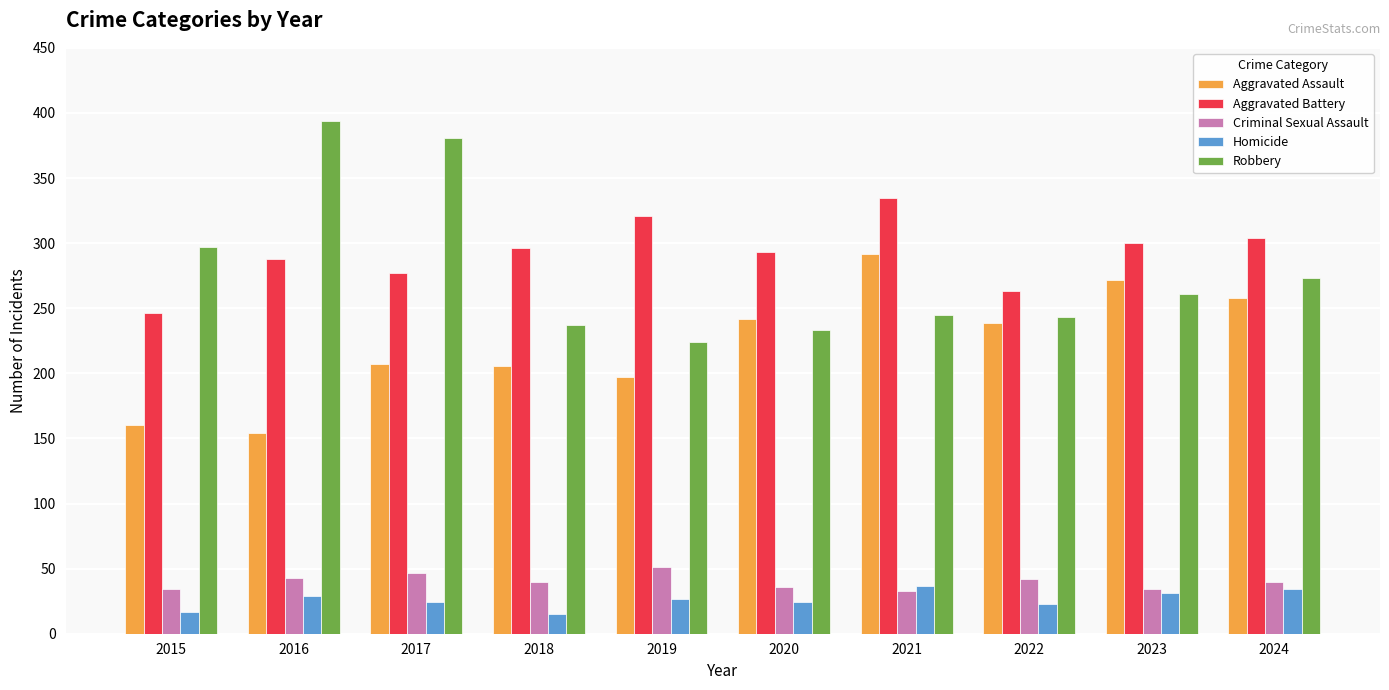

Which series has the largest total across all categories?

Aggravated Battery